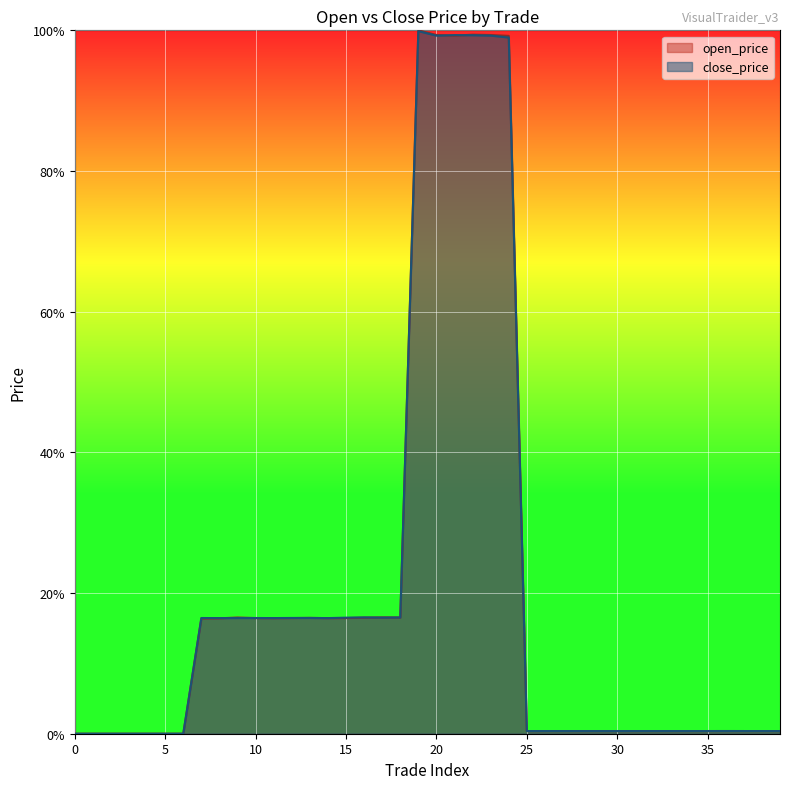

How many distinct data groups are displayed?

2